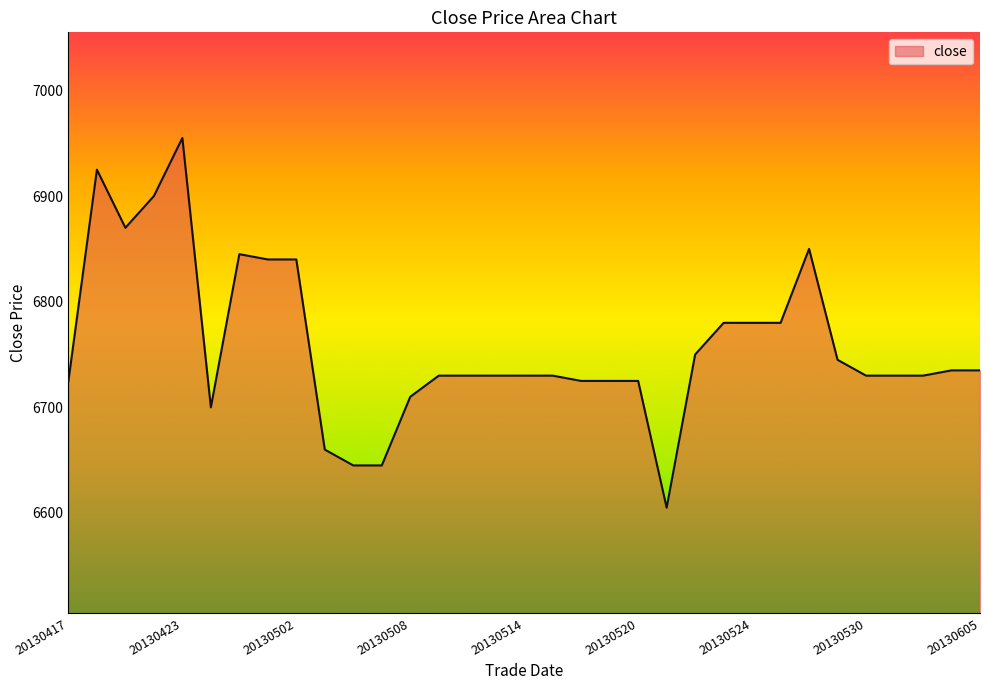

What is the greatest value displayed?

6955